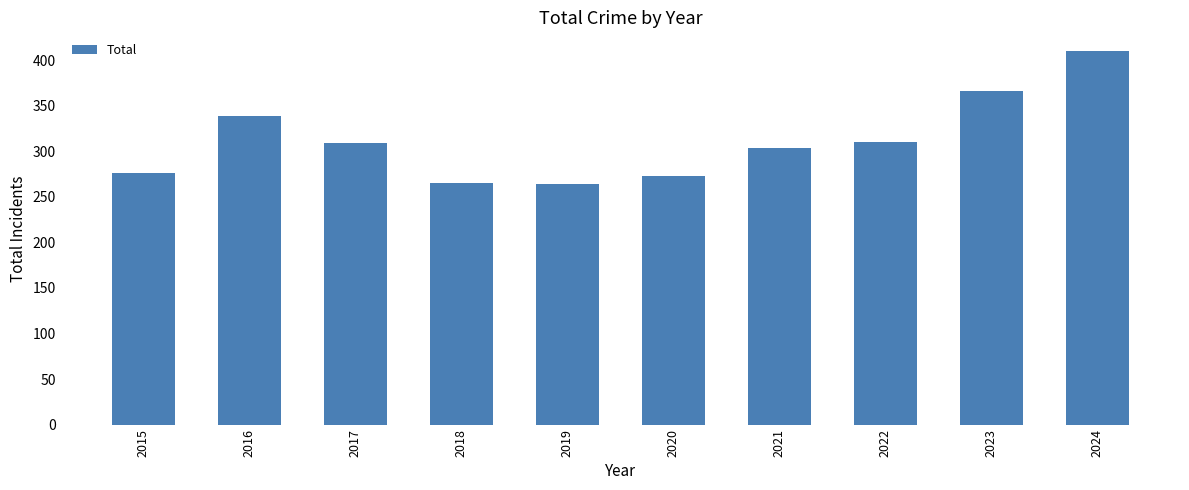

Are the bars grouped side by side (vs. stacked)?

No